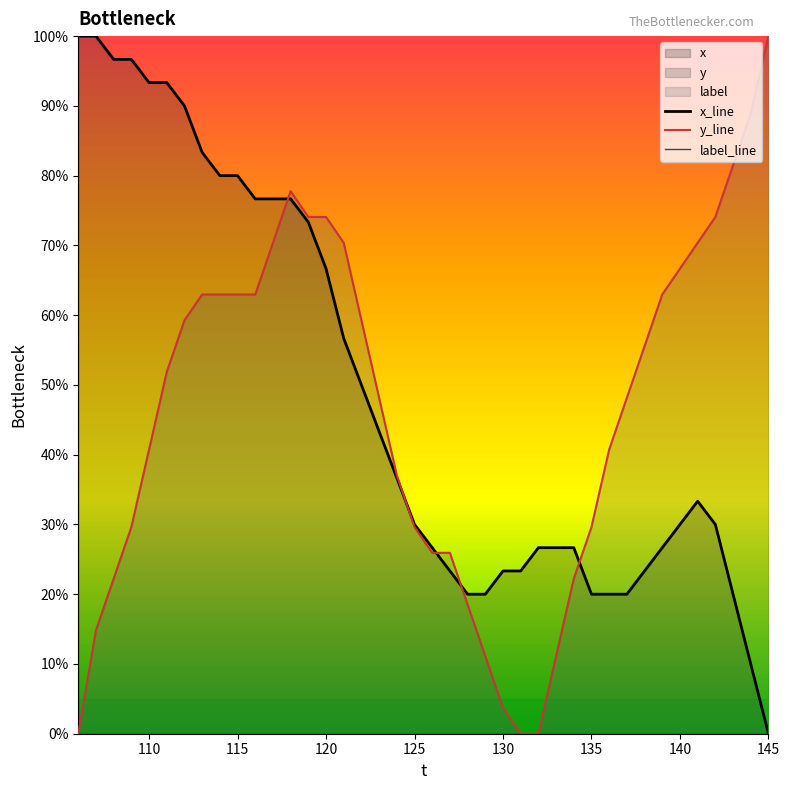

At which label does y first exceed 51?

111